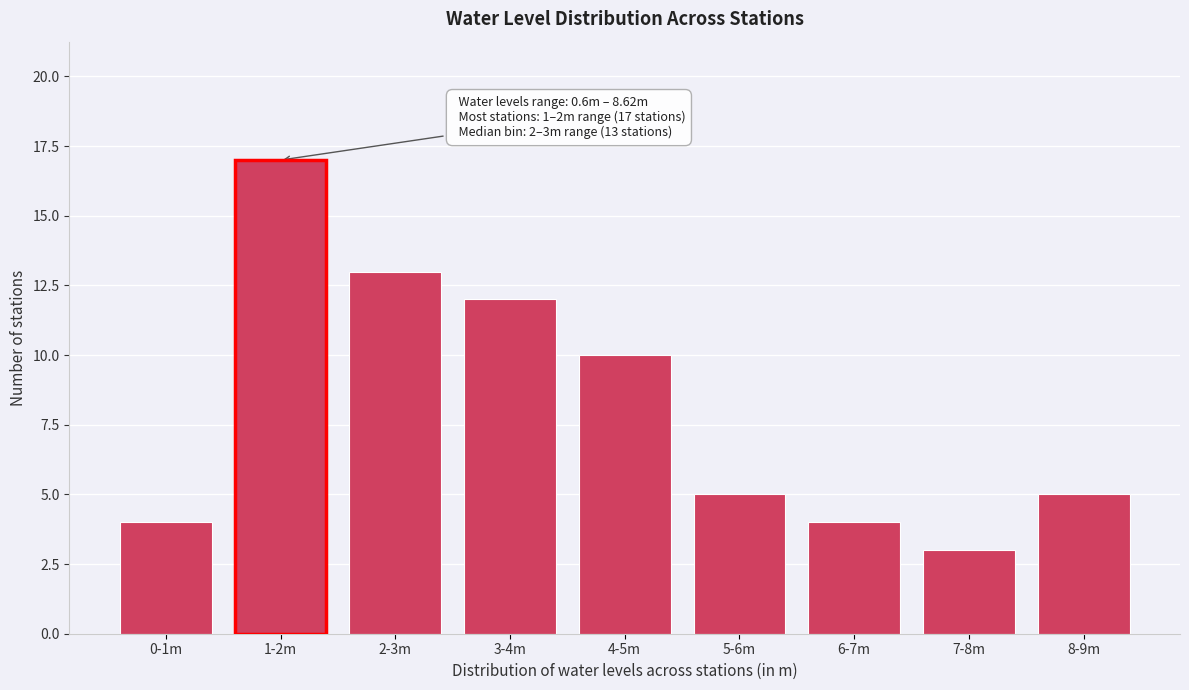

Reading left to right, transcribe all the data shown in this chart.

0-1m=4	1-2m=17	2-3m=13	3-4m=12	4-5m=10	5-6m=5	6-7m=4	7-8m=3	8-9m=5